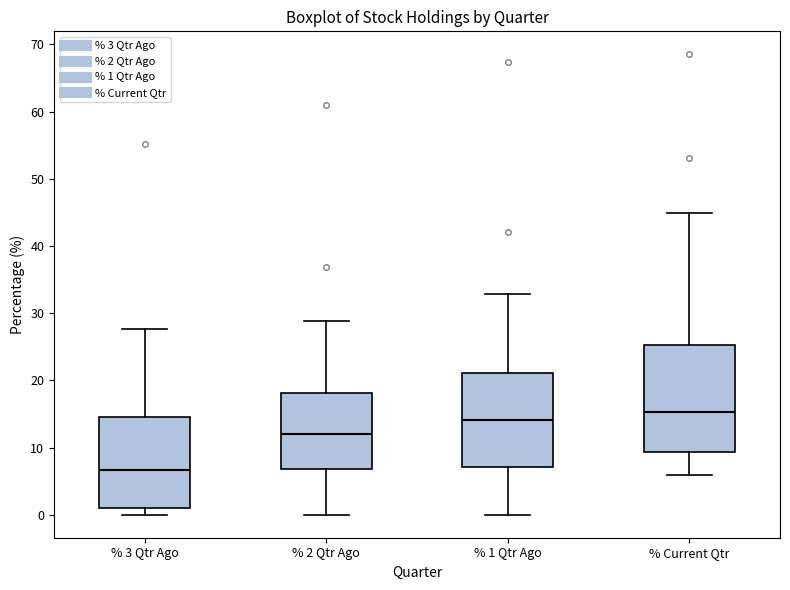

Which box has the lowest median line?

% 3 Qtr Ago